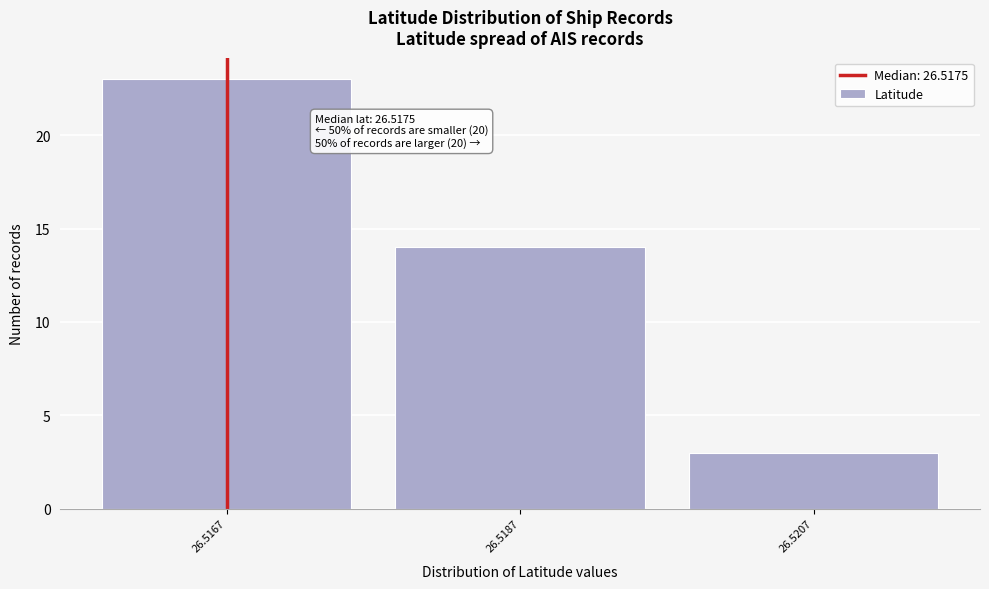

Reading right to left, what are all the values shown in this chart?

26.5207=3	26.5187=14	26.5167=23